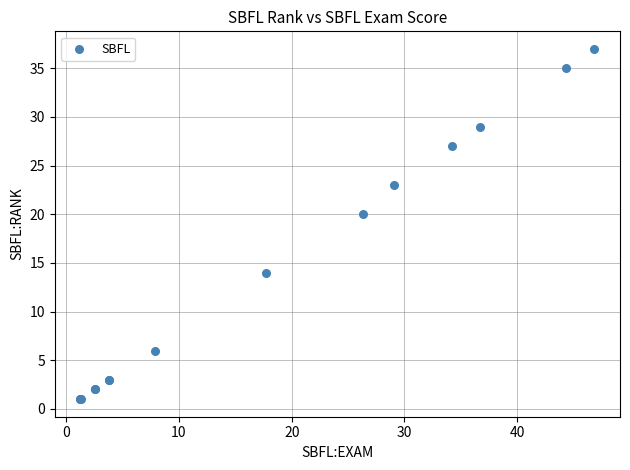

What Y value in the scatter plot is closest to 19?

20